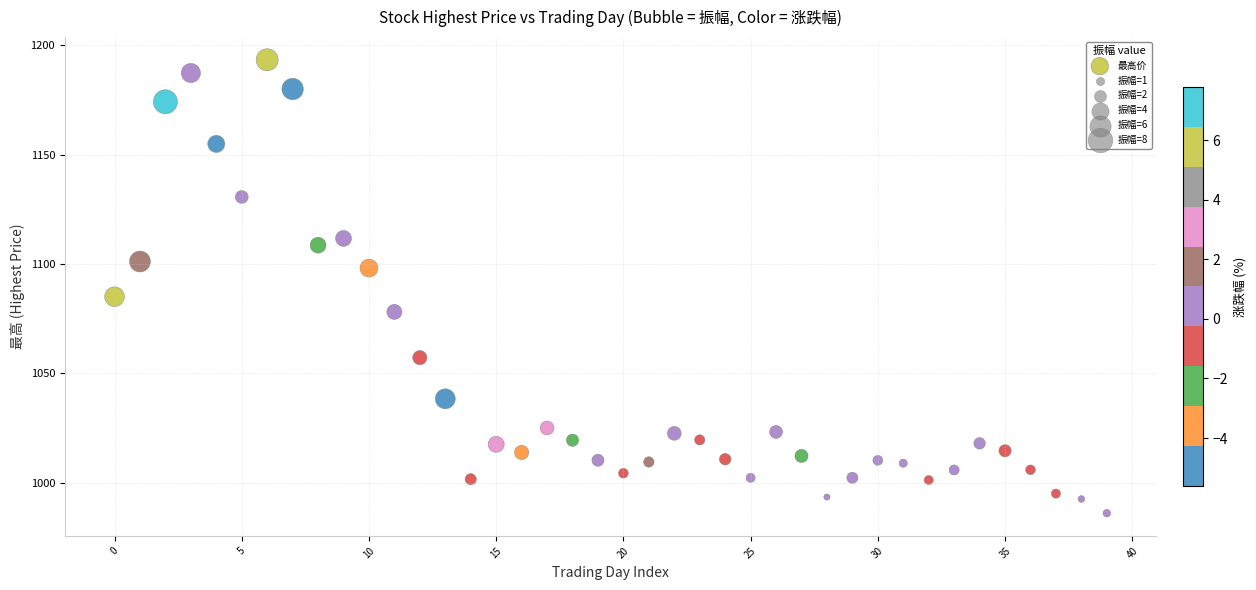

What is the range of Y values (max minus min)?

207.3